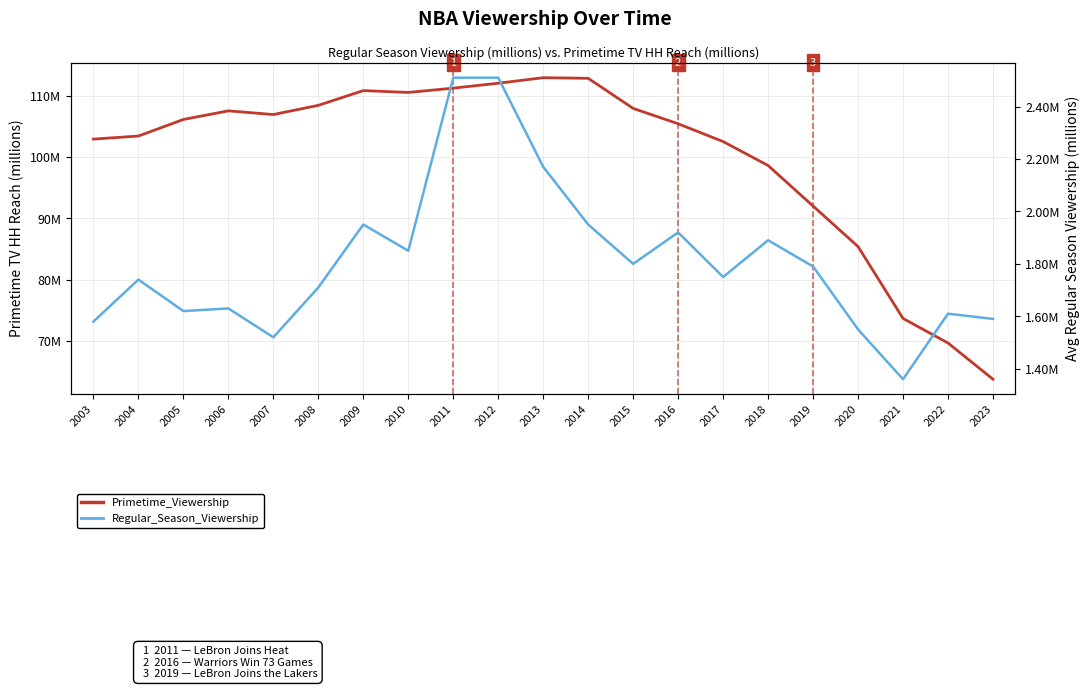

Does the chart display data point markers on the line(s)?

No